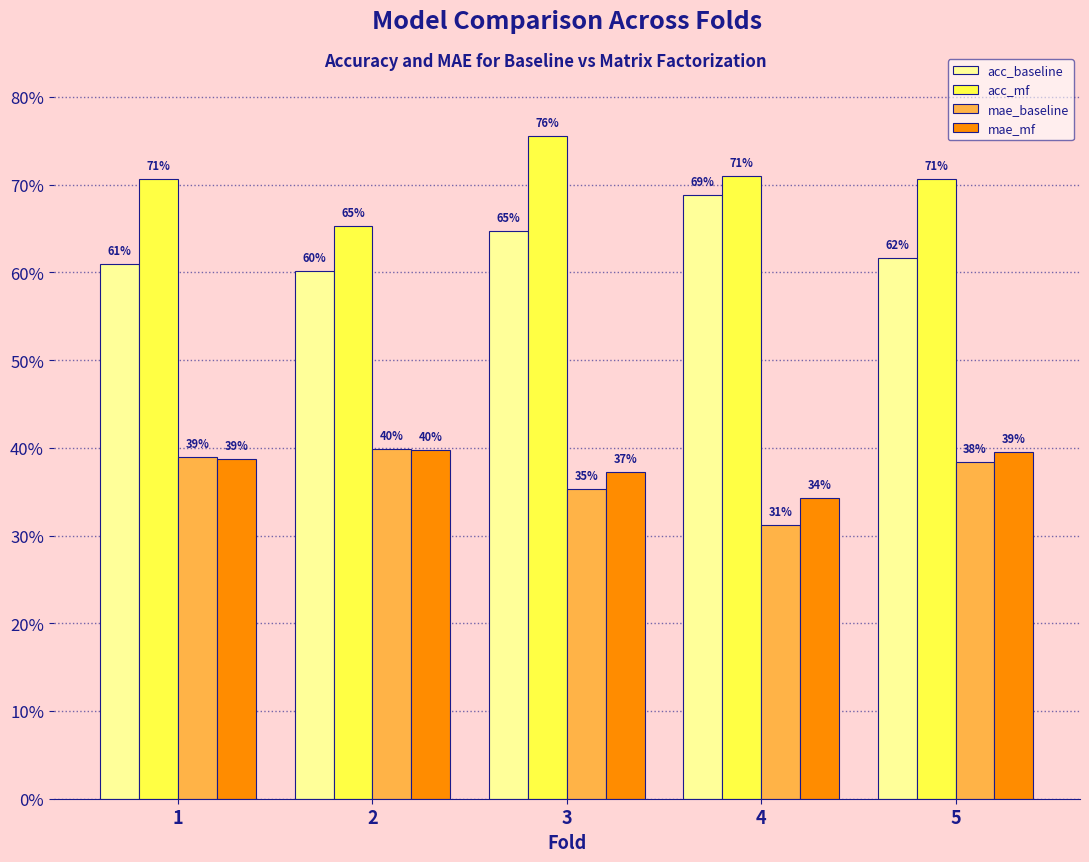

At which category is the sum across all series the highest?

3